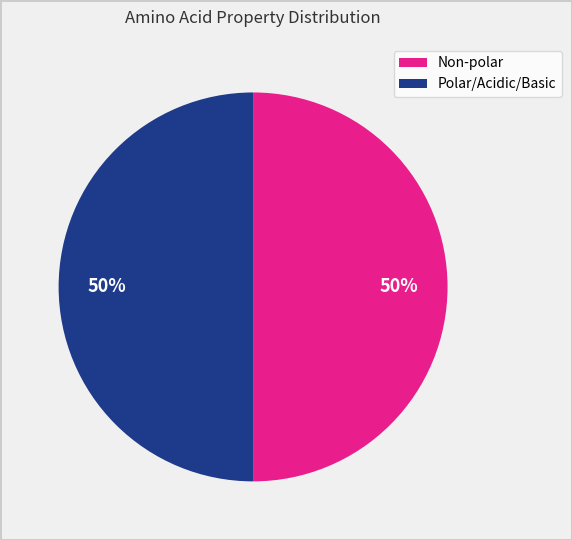

How many slices are in this pie chart?

2